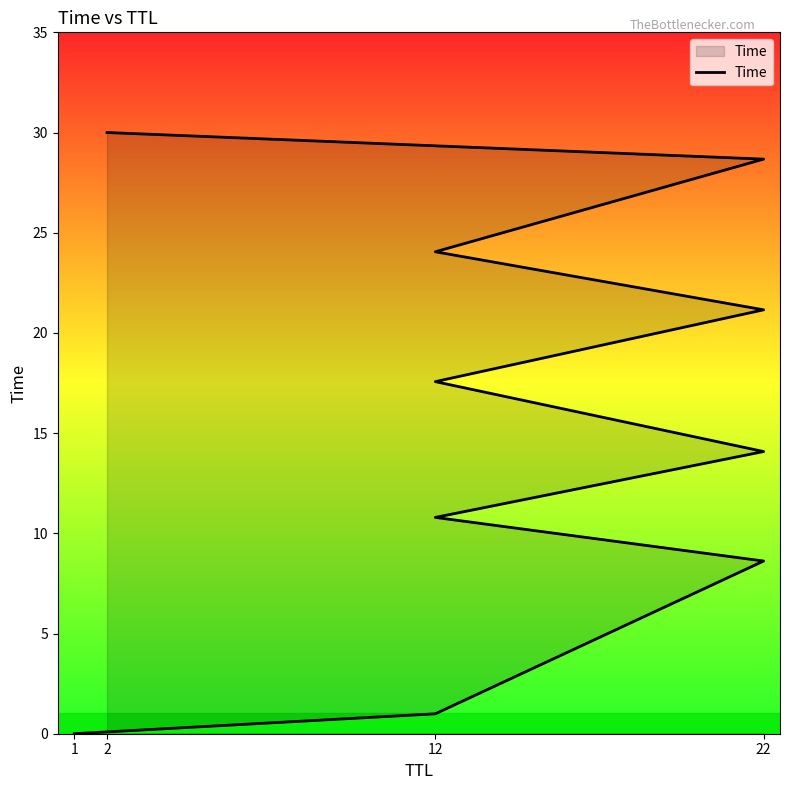

True or false: the data has more than 0 interior local peaks.

False